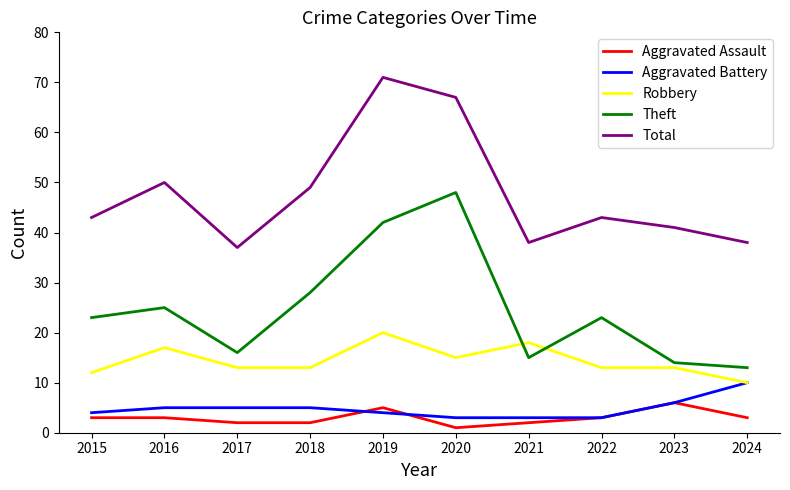

Reading right to left, extract all data points from this chart.

Aggravated Assault: 3	6	3	2	1	5	2	2	3	3
Aggravated Battery: 10	6	3	3	3	4	5	5	5	4
Robbery: 10	13	13	18	15	20	13	13	17	12
Theft: 13	14	23	15	48	42	28	16	25	23
Total: 38	41	43	38	67	71	49	37	50	43